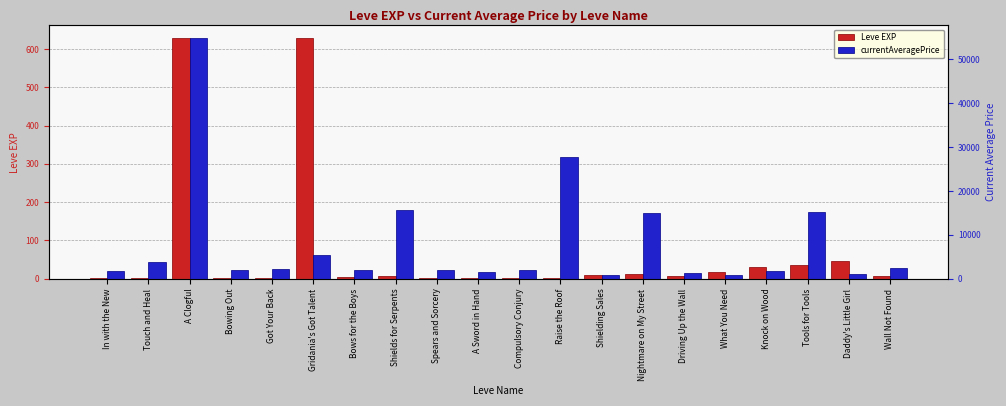

True or false: Leve EXP has a value of 630 at A Clogful.

True